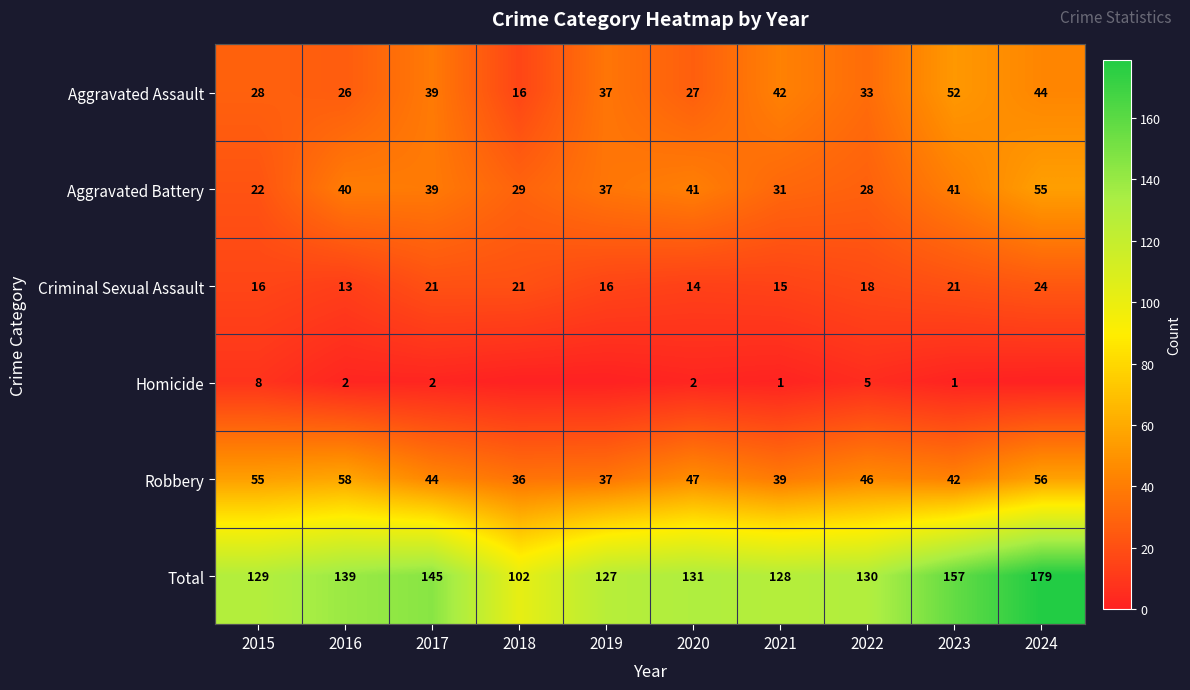

What is the sum of the Aggravated Battery values at 2015 and 2017?

61